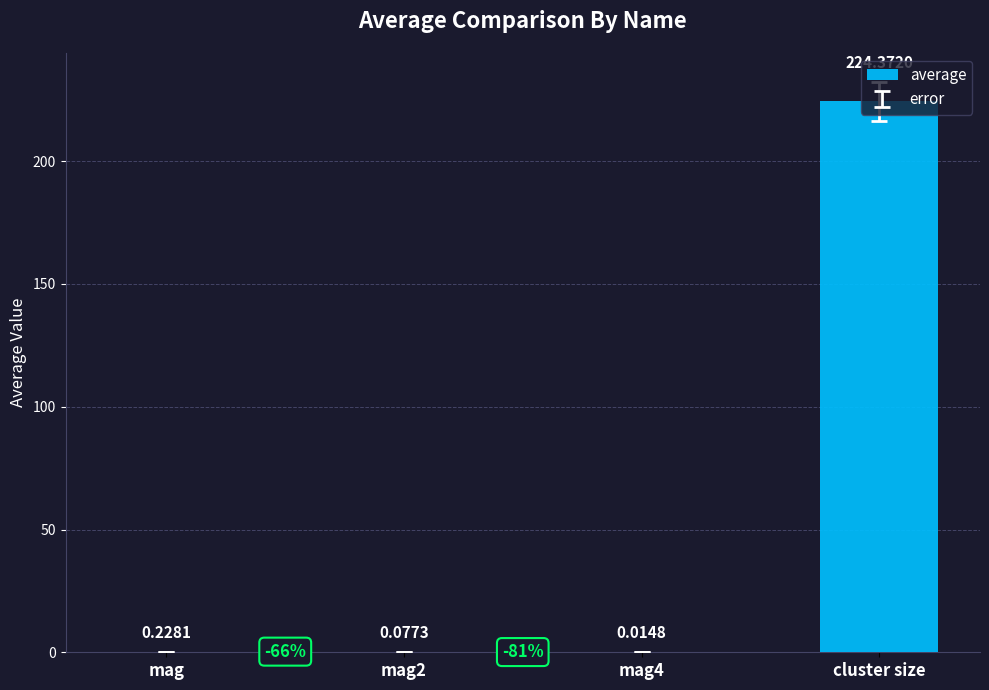

What is the sum of the values at mag4 and cluster size?

224.4